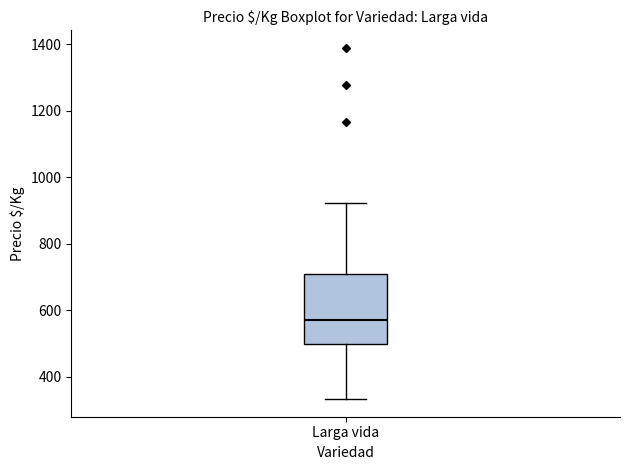

Where does the median line of the box for Larga vida sit on the y-axis? The values are not printed on the chart, so give them approximately, as read against the axis.

560